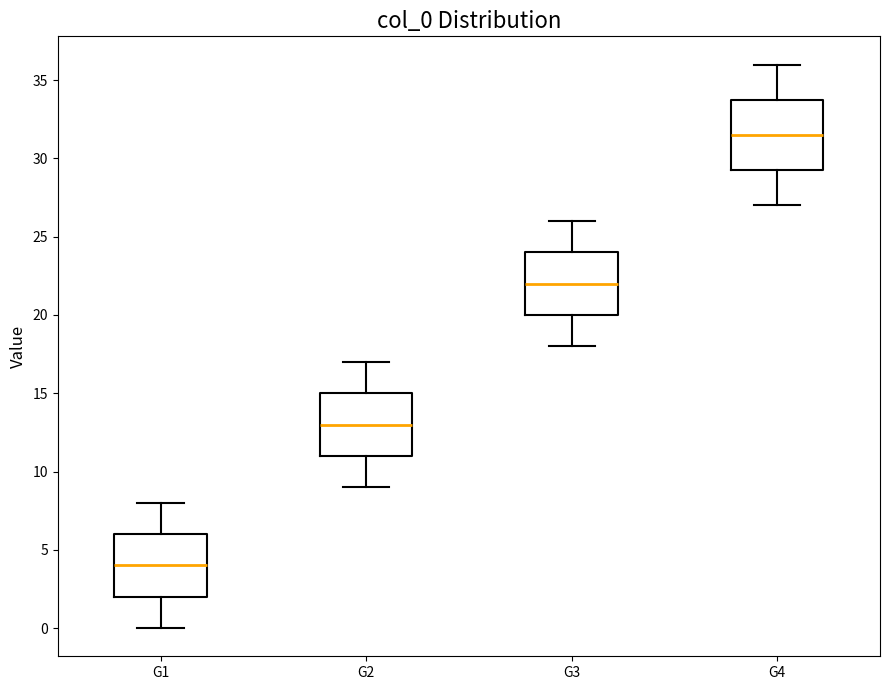

Reading left to right, transcribe this box plot: for each box, give where its median line is, the range the box spans, and where its two whiskers end, as read against the y-axis. The values are not printed on the chart, so give them approximately, as read against the axis.

G1: median 4.0, box 2.0 to 6.0, whiskers 0.0 to 8.0
G2: median 13.0, box 11.0 to 15.0, whiskers 9.0 to 17.0
G3: median 22.0, box 20.0 to 24.0, whiskers 18.0 to 26.0
G4: median 31.5, box 29.5 to 34.0, whiskers 27.0 to 36.0